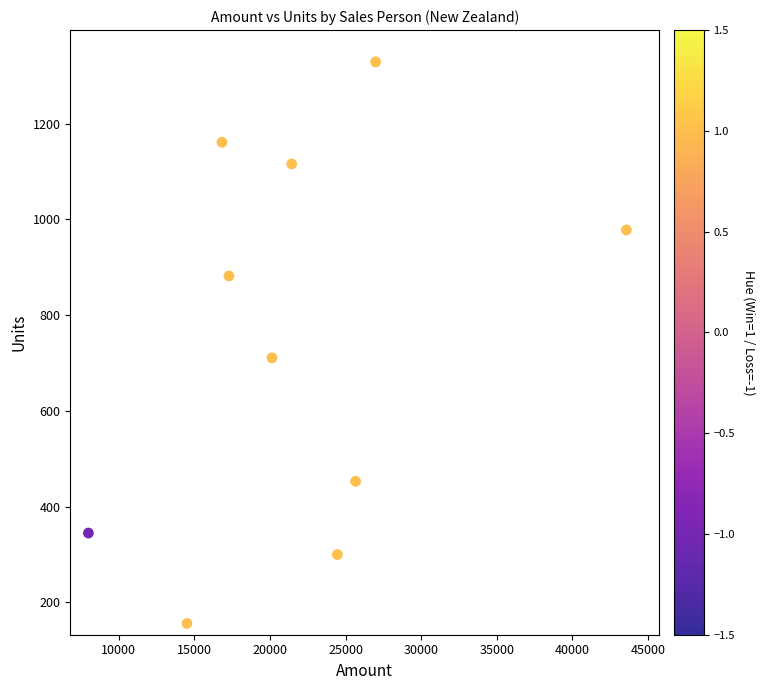

What Y value in the scatter plot is closest to 742?

711